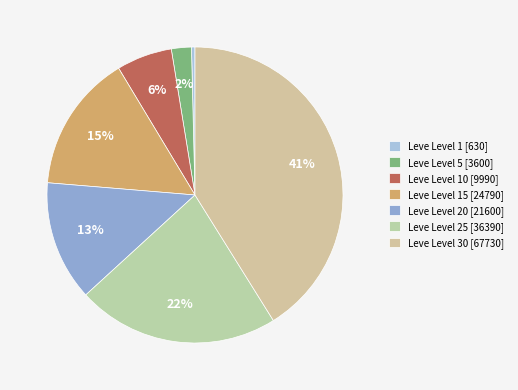

Which category has the smallest portion of the pie?

Leve Level 1 [630]